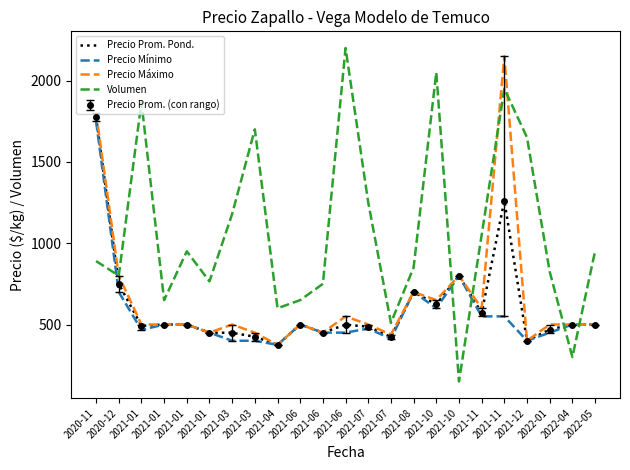

What is the difference between the maximum and minimum values in the Precio Prom. Pond. series?

1401.5